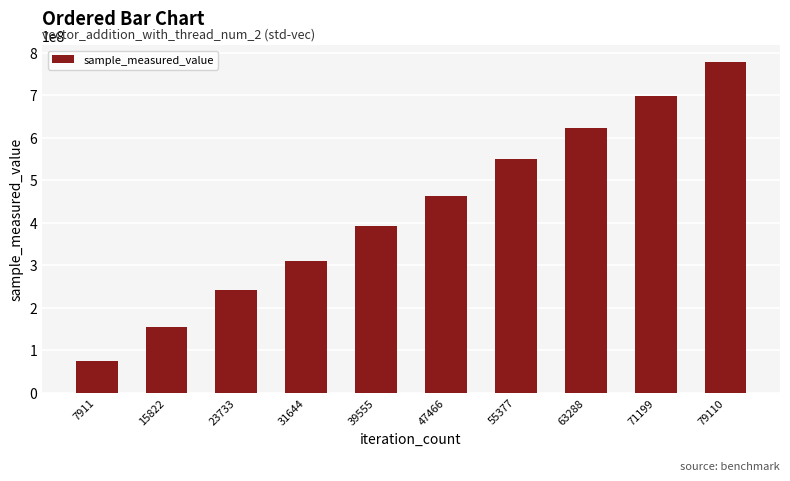

What is the sum of the values at 71199 and 55377?

1249943810